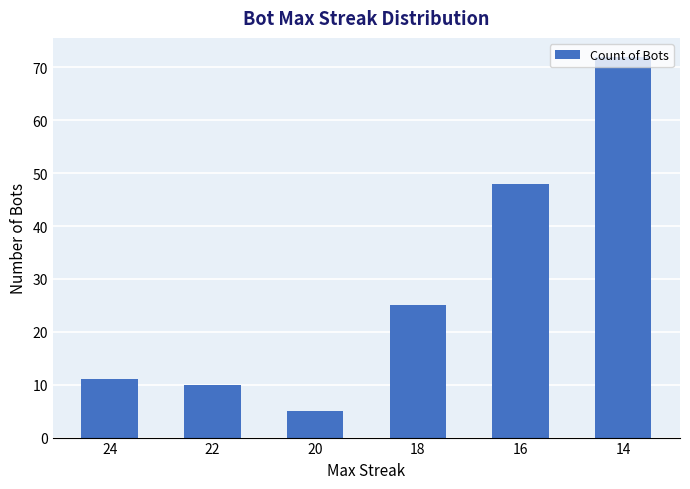

How many bars are there in total?

6